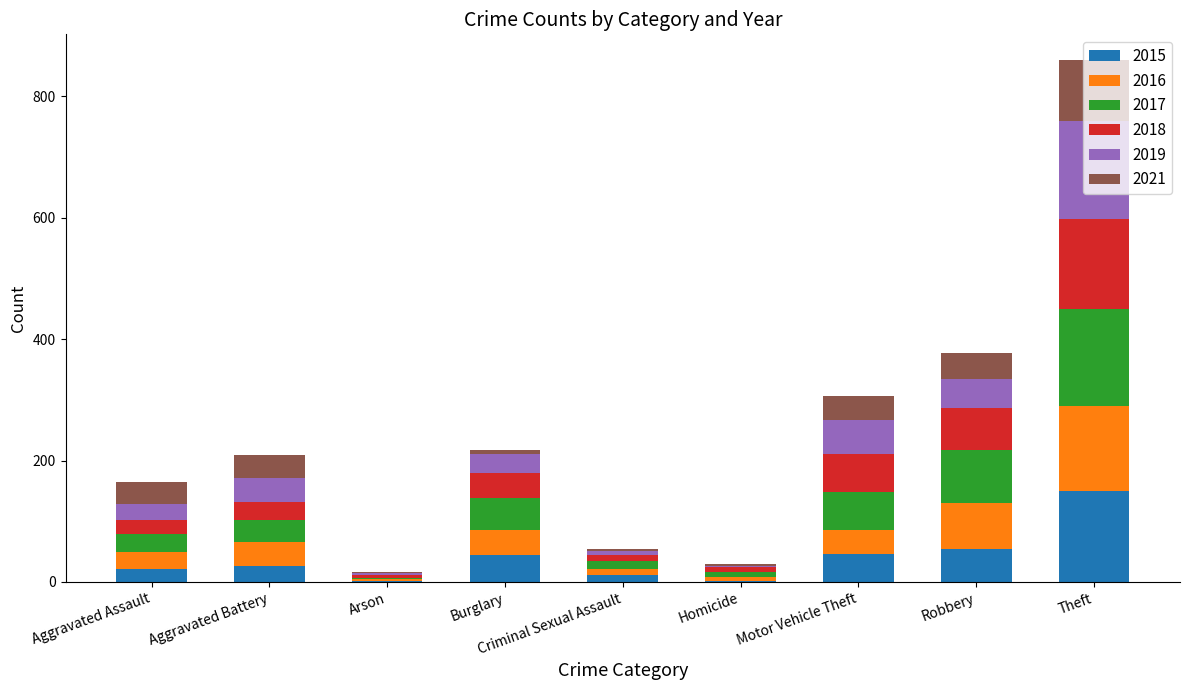

At which category is the sum across all series the highest?

Theft